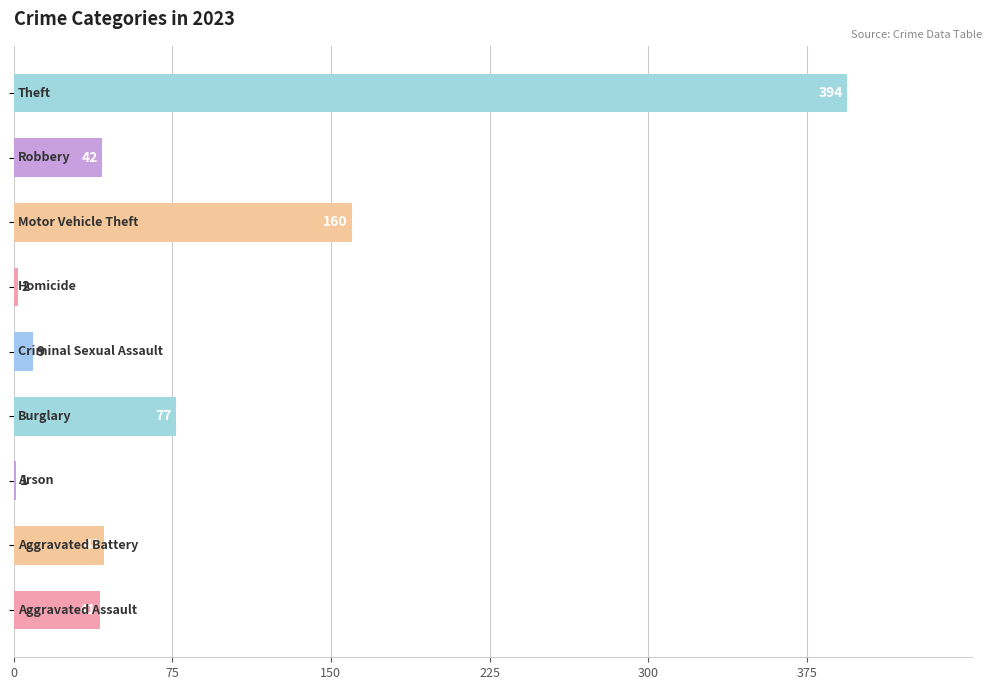

What is the sum of all values?

769